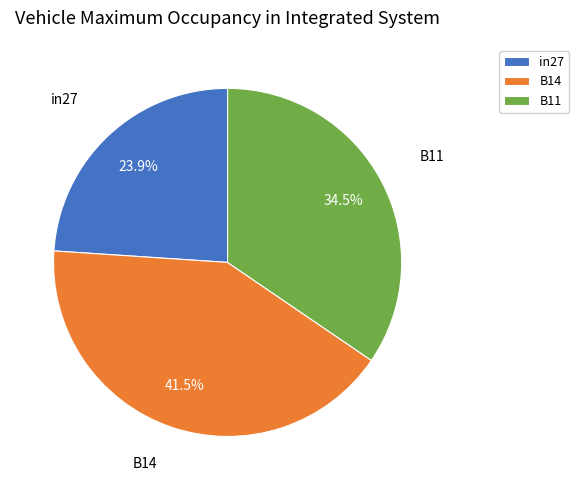

Rank the categories by value from highest to lowest.

B14, B11, in27